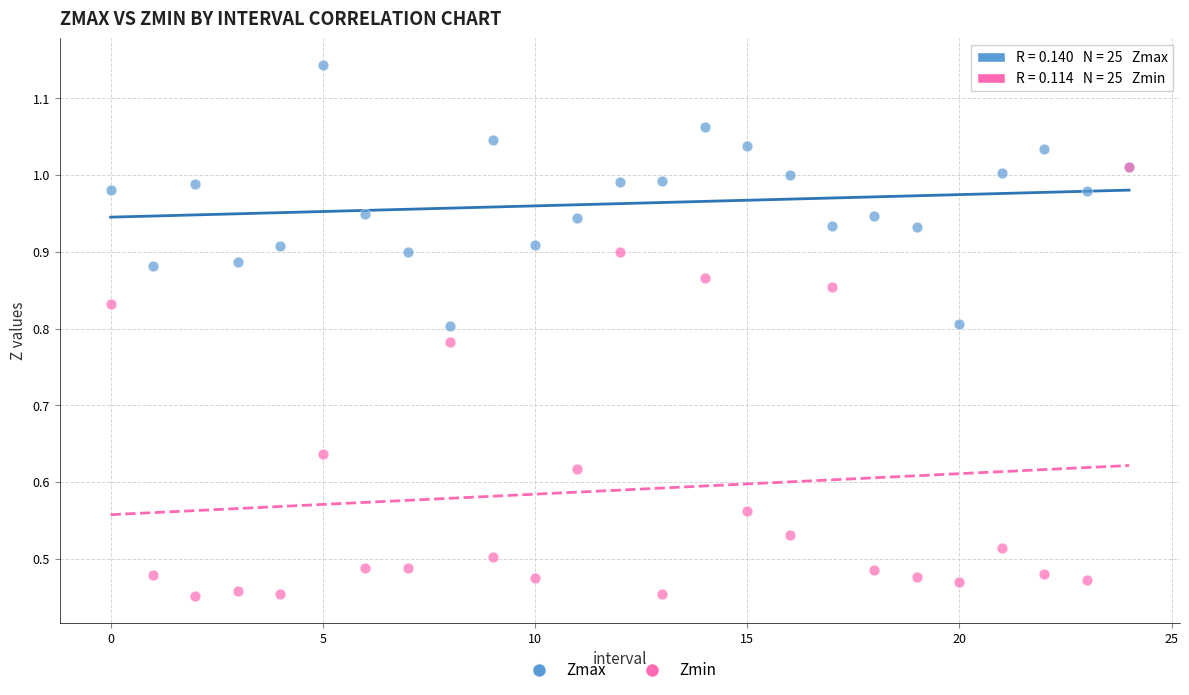

Which series has the largest Y range (max minus min)?

Zmin